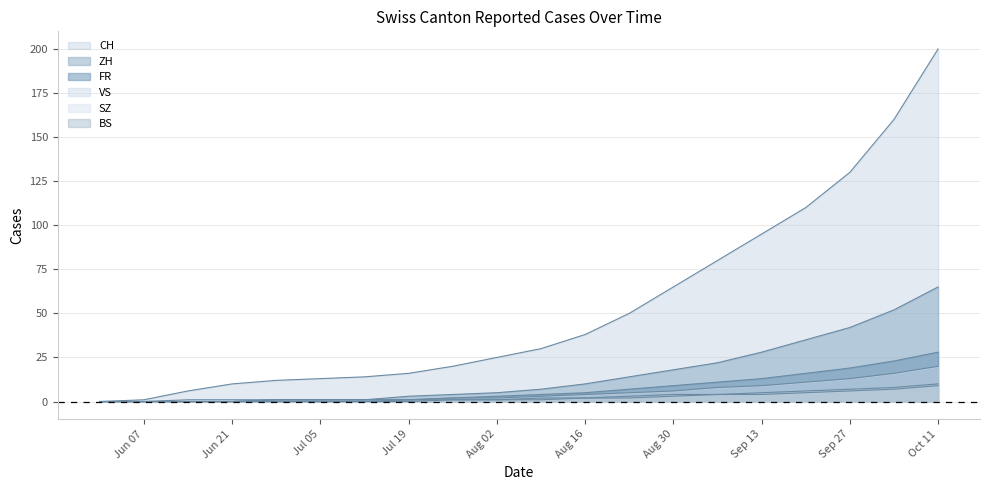

True or false: CH and SZ cross at least once.

False